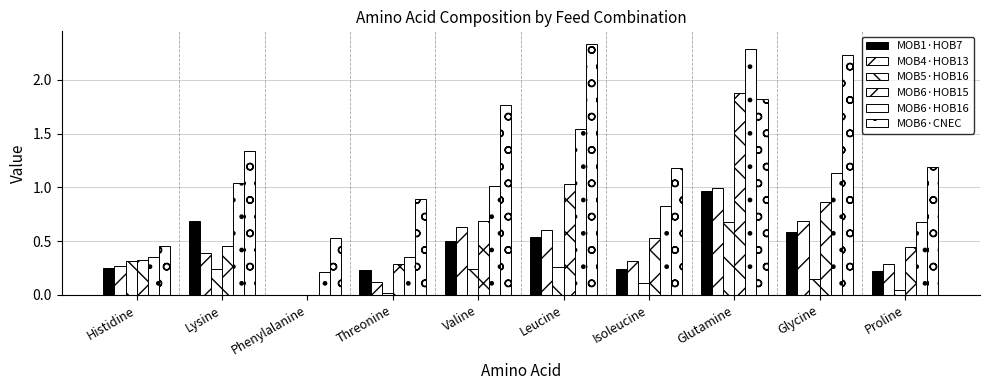

Is the value of MOB6·HOB15 at Histidine greater than the value of MOB1·HOB7 at Lysine?

No